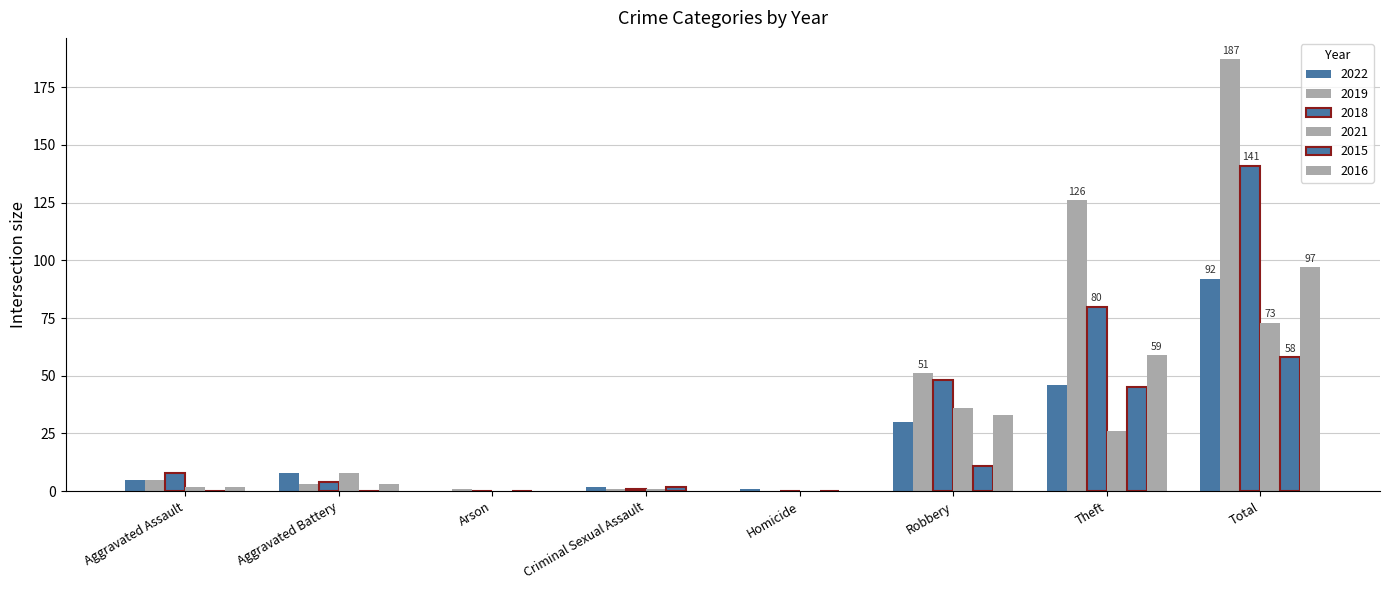

Reading right to left, transcribe all the data shown in this chart.

2022: Total=92	Theft=46	Robbery=30	Homicide=1	Criminal Sexual Assault=2	Arson=0	Aggravated Battery=8	Aggravated Assault=5
2019: Total=187	Theft=126	Robbery=51	Homicide=0	Criminal Sexual Assault=1	Arson=1	Aggravated Battery=3	Aggravated Assault=5
2018: Total=141	Theft=80	Robbery=48	Homicide=0	Criminal Sexual Assault=1	Arson=0	Aggravated Battery=4	Aggravated Assault=8
2021: Total=73	Theft=26	Robbery=36	Homicide=0	Criminal Sexual Assault=1	Arson=0	Aggravated Battery=8	Aggravated Assault=2
2015: Total=58	Theft=45	Robbery=11	Homicide=0	Criminal Sexual Assault=2	Arson=0	Aggravated Battery=0	Aggravated Assault=0
2016: Total=97	Theft=59	Robbery=33	Homicide=0	Criminal Sexual Assault=0	Arson=0	Aggravated Battery=3	Aggravated Assault=2